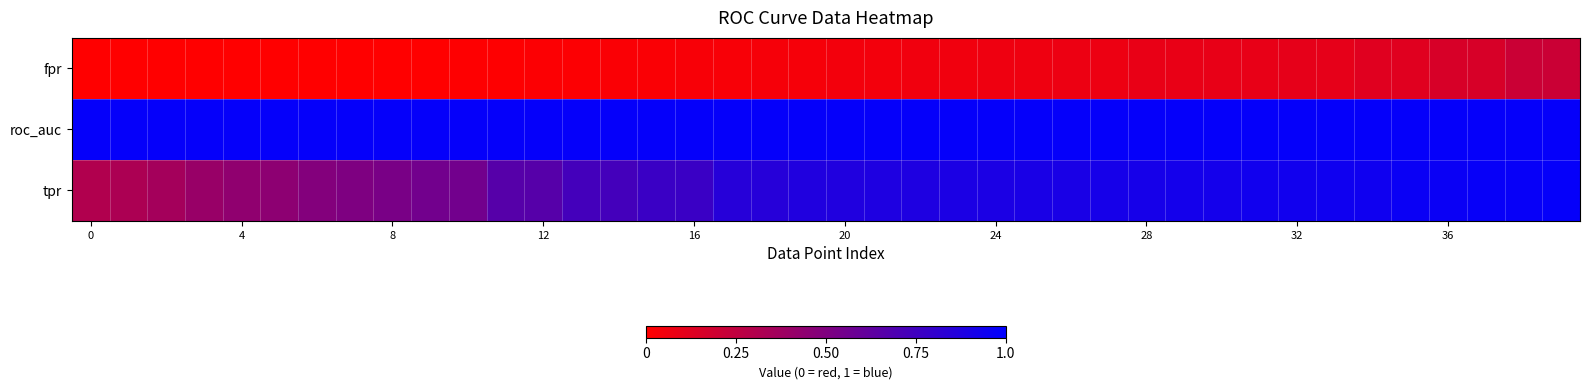

What is the maximum value shown in the chart?

1.0